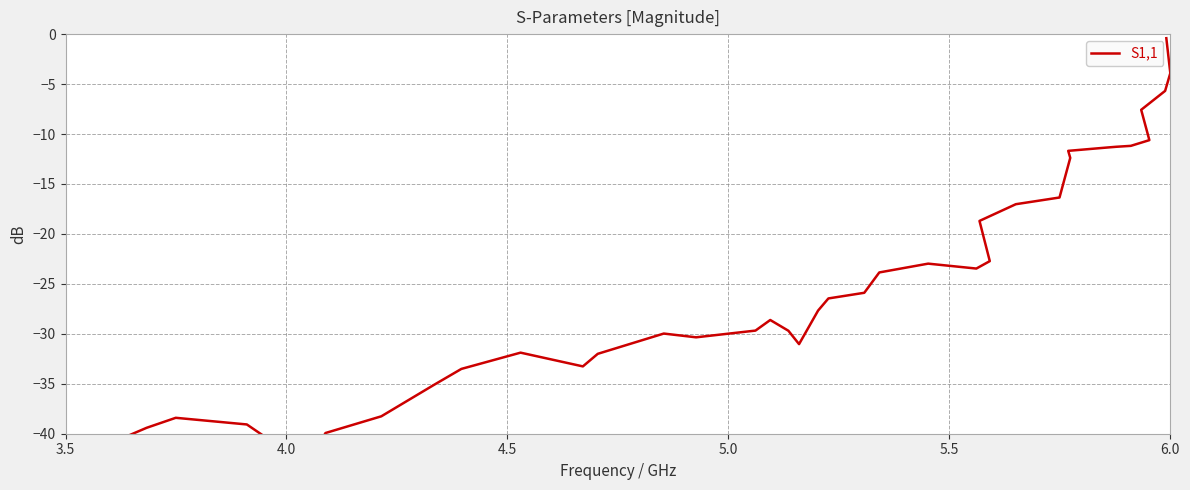

What position from the left is 3.5?

1